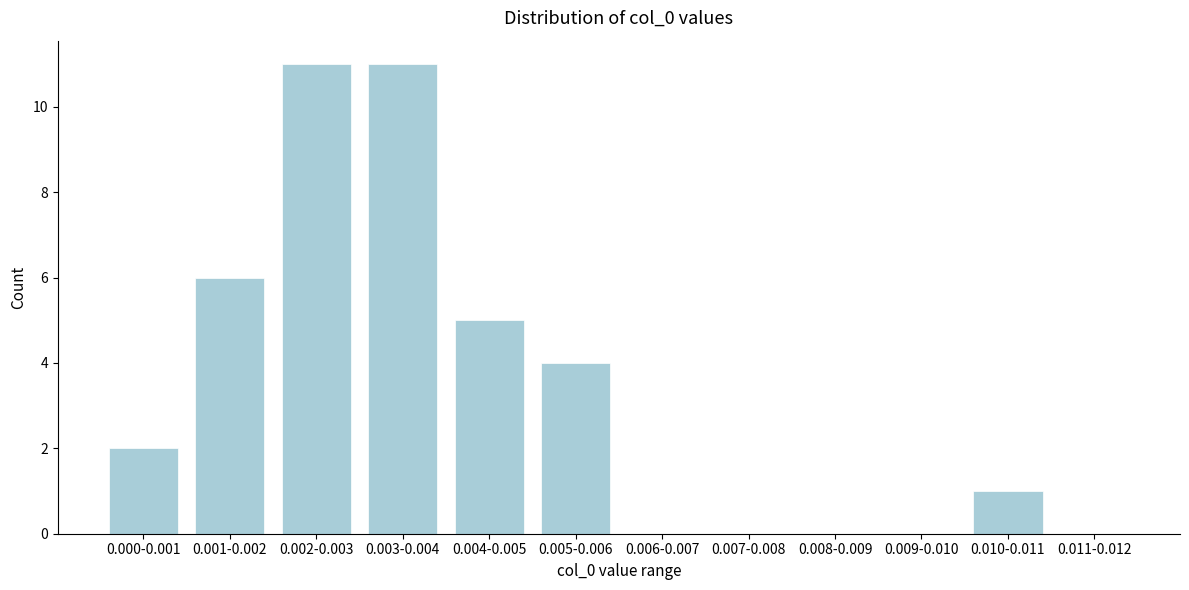

Reading left to right, transcribe all the data shown in this chart.

0.000-0.001=2	0.001-0.002=6	0.002-0.003=11	0.003-0.004=11	0.004-0.005=5	0.005-0.006=4	0.006-0.007=0	0.007-0.008=0	0.008-0.009=0	0.009-0.010=0	0.010-0.011=1	0.011-0.012=0